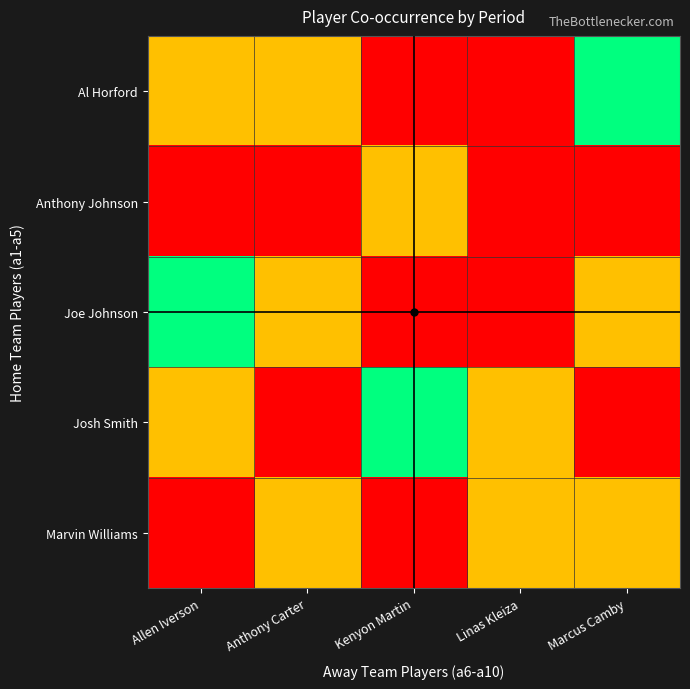

Reading left to right, extract all data points from this chart.

Al Horford: Allen Iverson=2	Anthony Carter=2	Kenyon Martin=1	Linas Kleiza=1	Marcus Camby=3
Anthony Johnson: Allen Iverson=1	Anthony Carter=1	Kenyon Martin=2	Linas Kleiza=1	Marcus Camby=1
Joe Johnson: Allen Iverson=3	Anthony Carter=2	Kenyon Martin=1	Linas Kleiza=1	Marcus Camby=2
Josh Smith: Allen Iverson=2	Anthony Carter=1	Kenyon Martin=3	Linas Kleiza=2	Marcus Camby=1
Marvin Williams: Allen Iverson=1	Anthony Carter=2	Kenyon Martin=1	Linas Kleiza=2	Marcus Camby=2